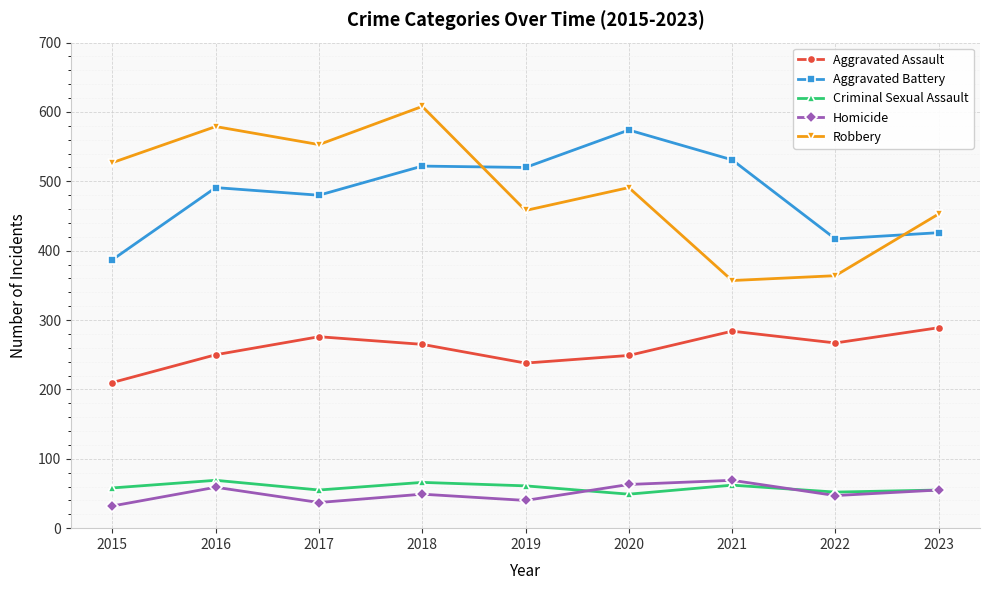

True or false: Robbery has a value of 491 at 2020.

True